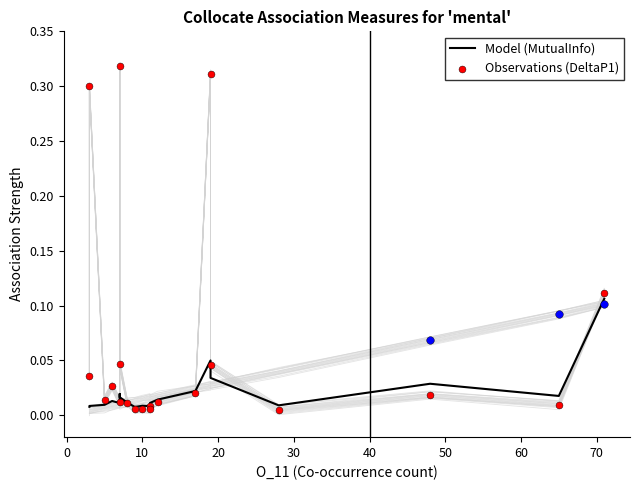

Which series has the largest Y range (max minus min)?

DeltaP1 (Observations)